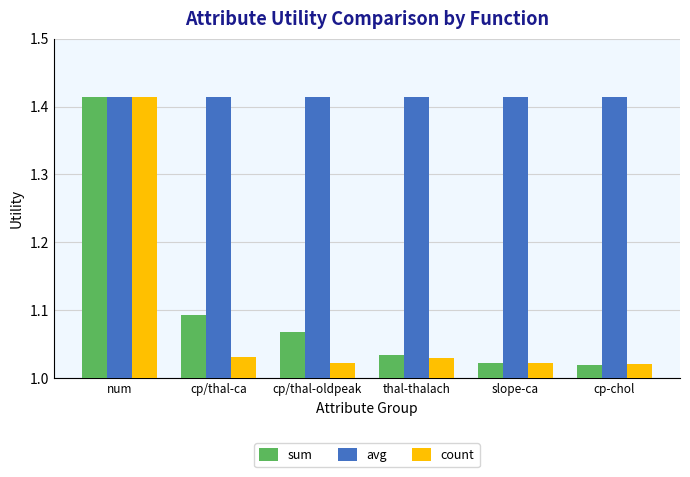

Rank the series at cp/thal-oldpeak from highest to lowest value.

avg, sum, count